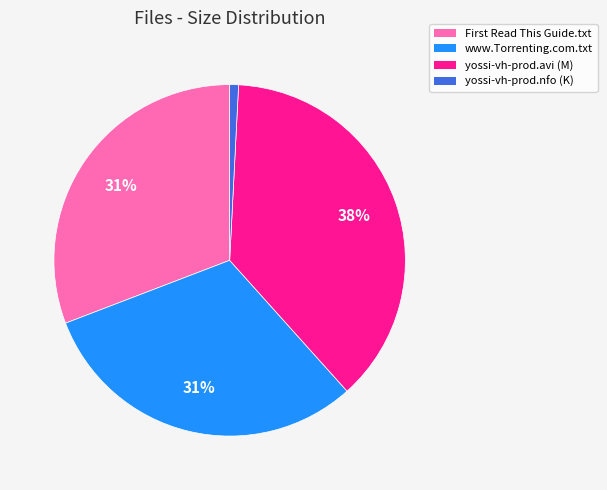

Combined, do www.Torrenting.com.txt and yossi-vh-prod.avi account for over 50%?

Yes